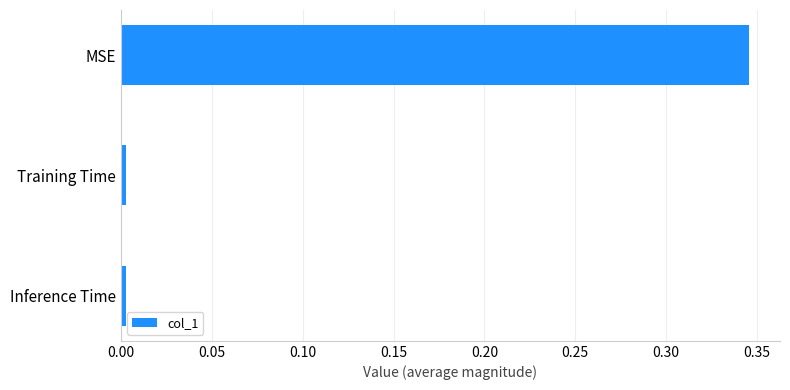

At which category does the chart reach its peak across all series?

MSE